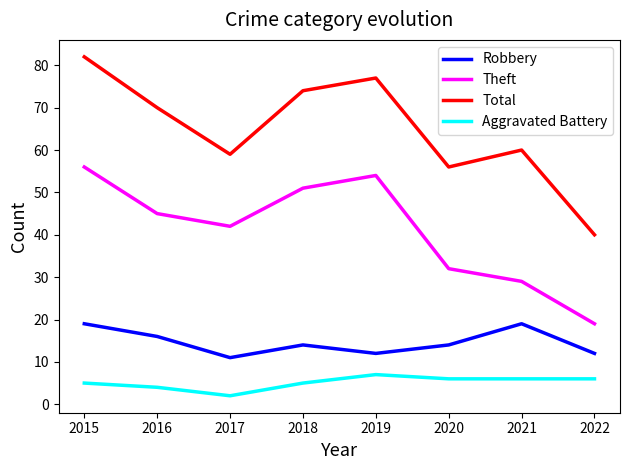

At which label is Total closest to 61?

2021